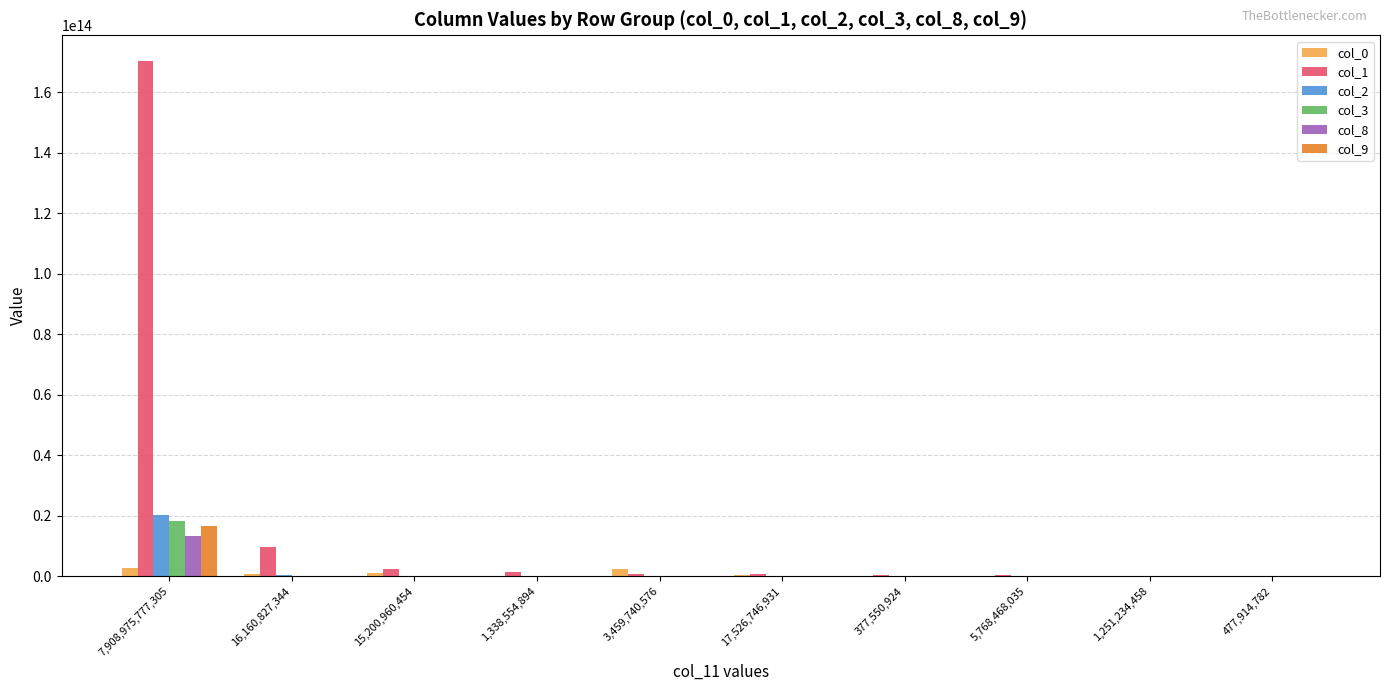

At which label does col_1 reach its peak?

7,908,975,777,305